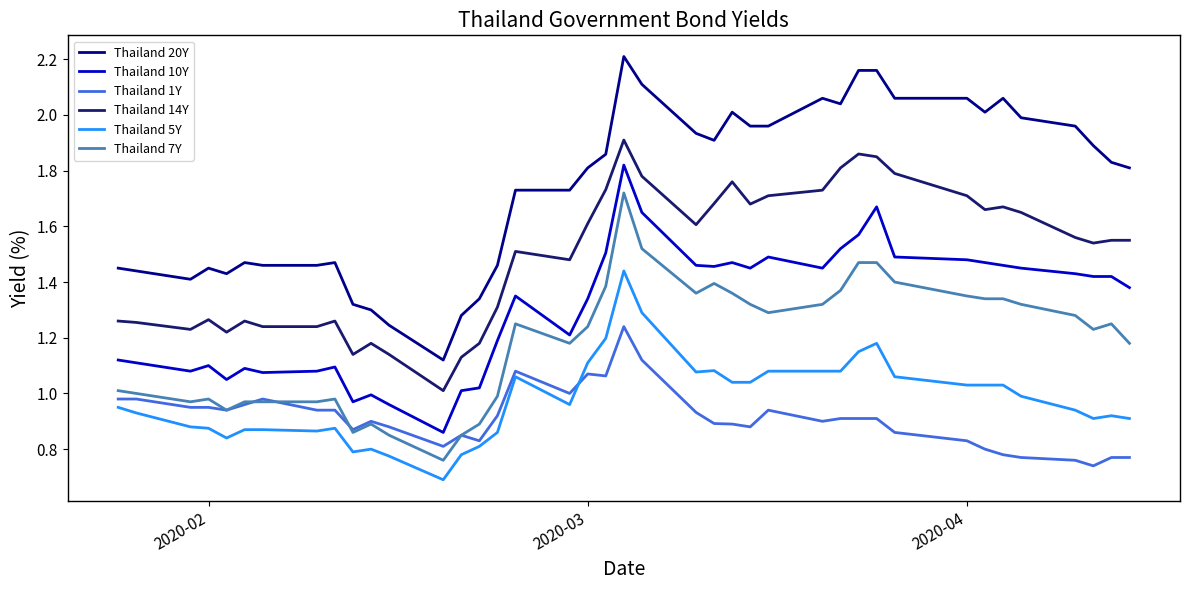

Which series has the largest total across all categories?

Thailand 20Y